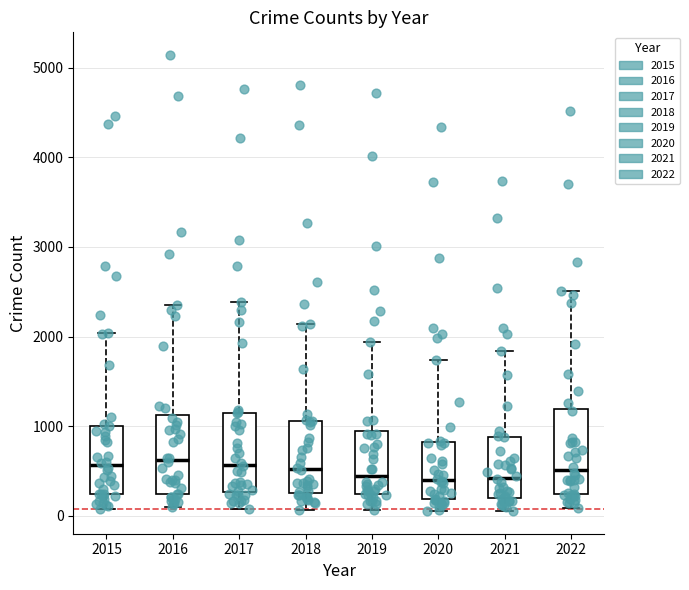

Where does the upper whisker of the box at x = 2022 end on the y-axis? The values are not printed on the chart, so give them approximately, as read against the axis.

2500